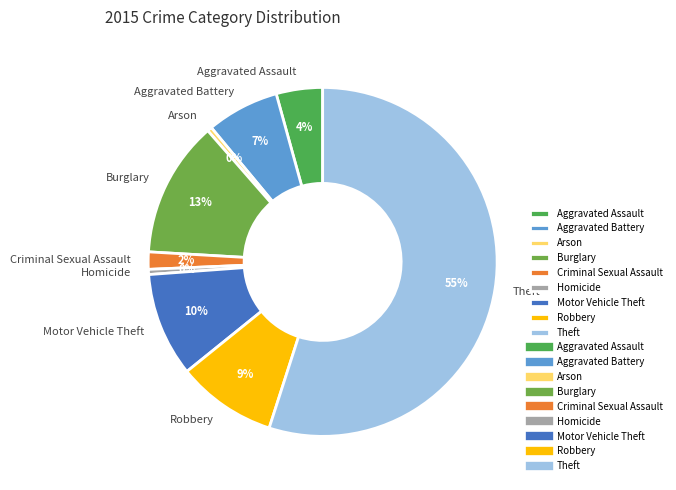

Which slice is the largest?

Theft